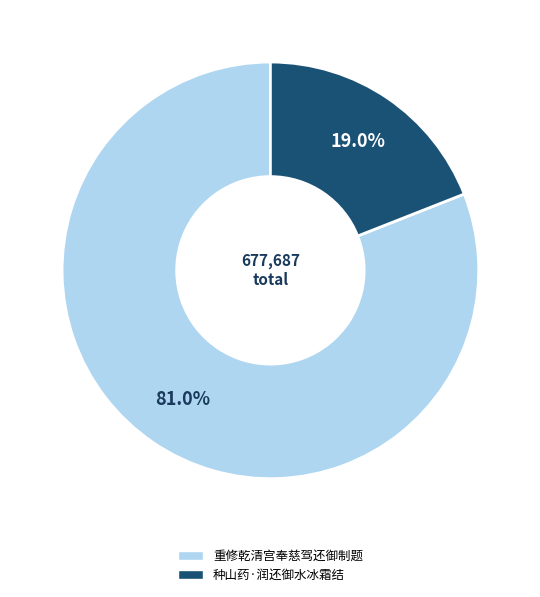

Combined, do 重修乾清宫奉慈驾还御制题 and 种山药·润还御水冰霜结 account for over 50%?

Yes